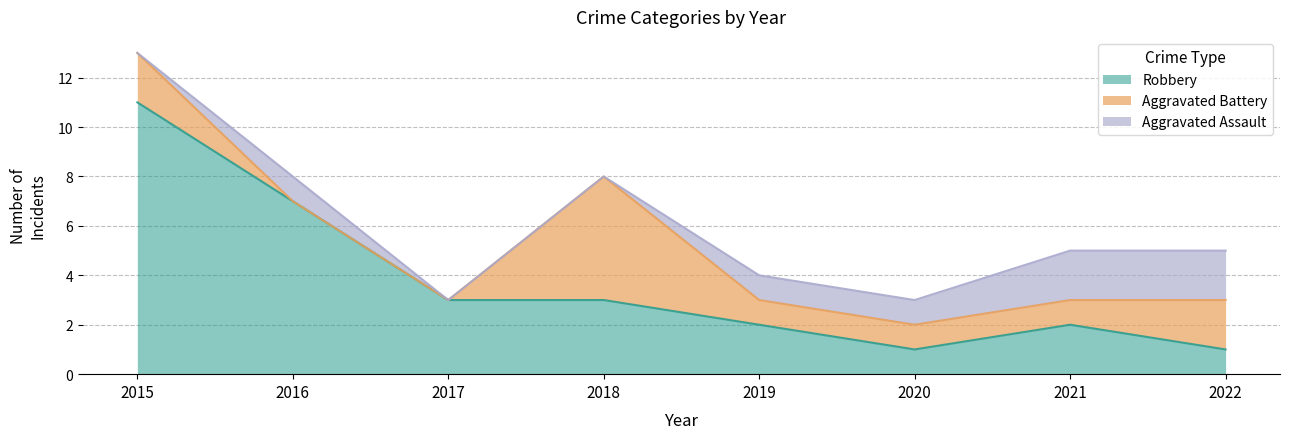

Between 2022 and 2020, which is larger?

2022